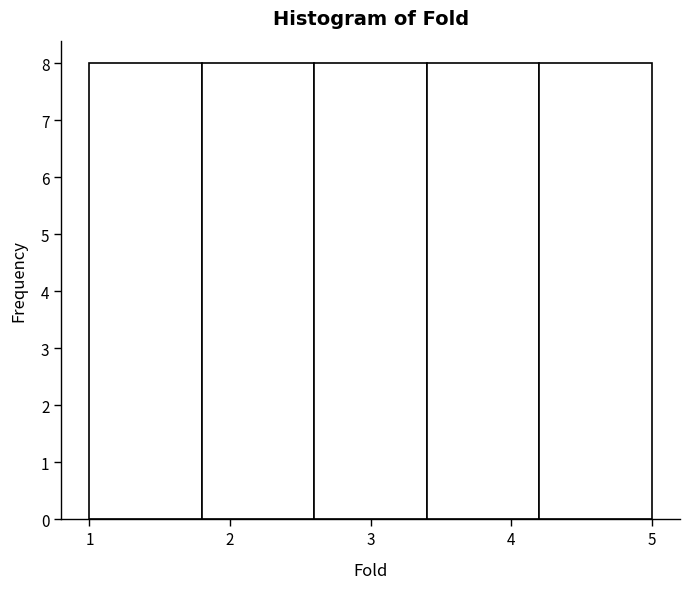

How tall is the bar that spans 1.8 to 2.6 on the x-axis? The values are not printed on the chart, so give them approximately, as read against the axis.

8